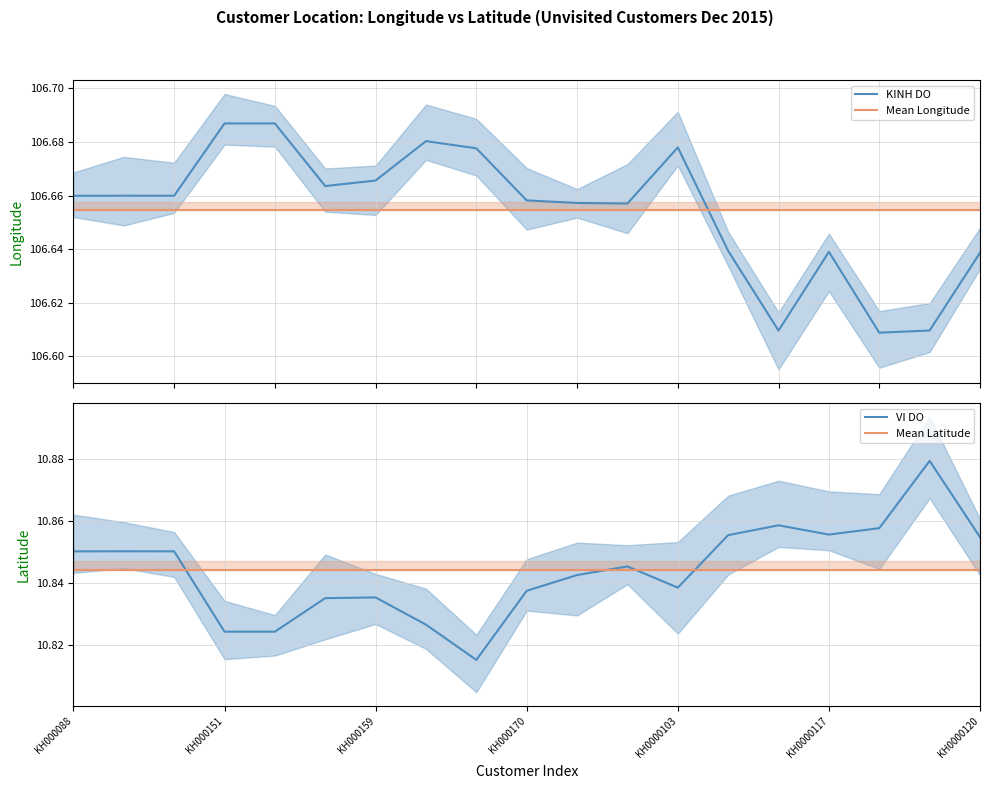

Rank the series by their maximum value, from lowest to highest.

Mean Latitude, VI DO, Mean Longitude, KINH DO